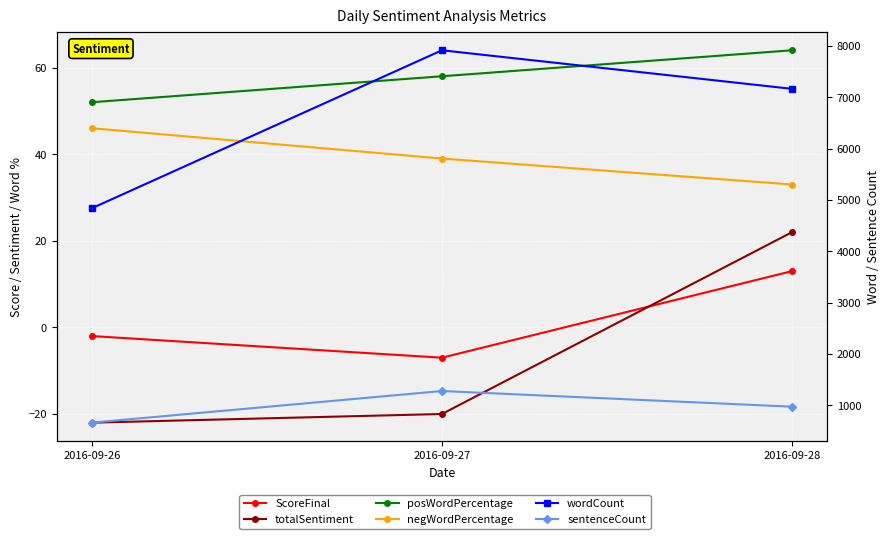

What is the difference between the totalSentiment values at 2016-09-26 and 2016-09-28?

44